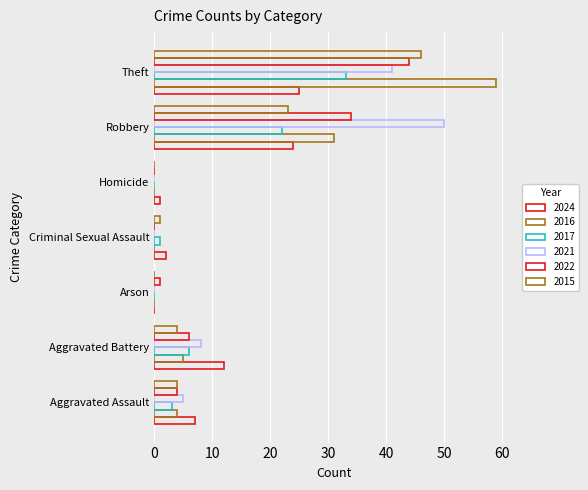

What is the approximate value of 2021 at Aggravated Assault?

5